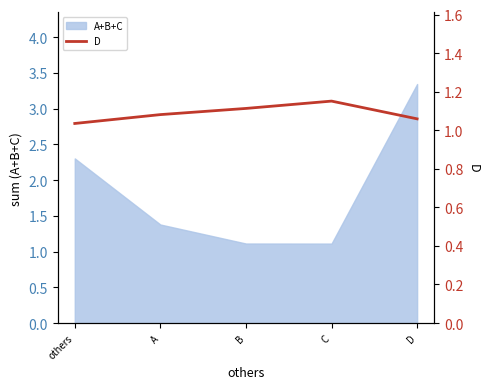

Between others and D, which is larger?

D